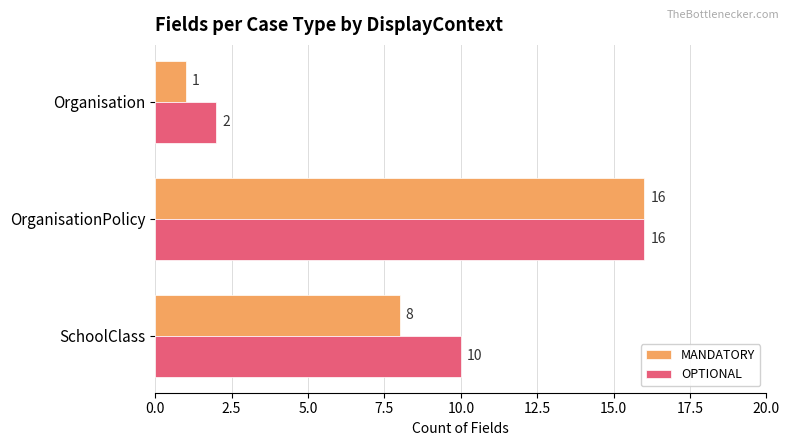

Is it true that MANDATORY equals 4 at SchoolClass?

False